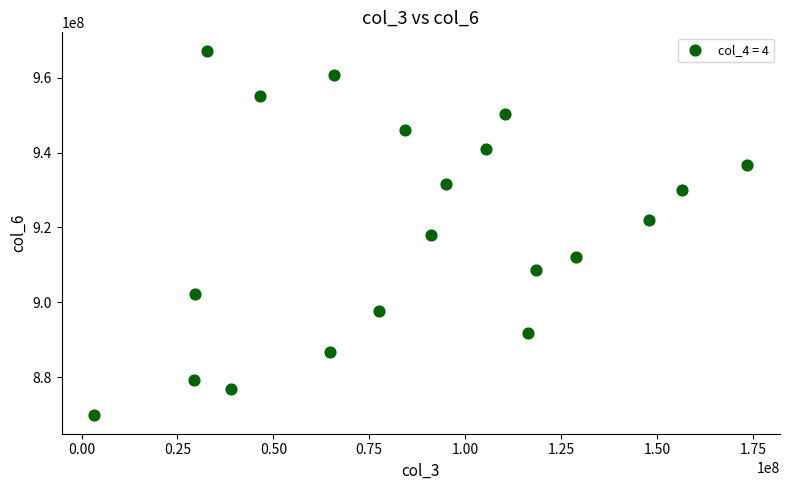

What is the range of X values (max minus min)?

170267864